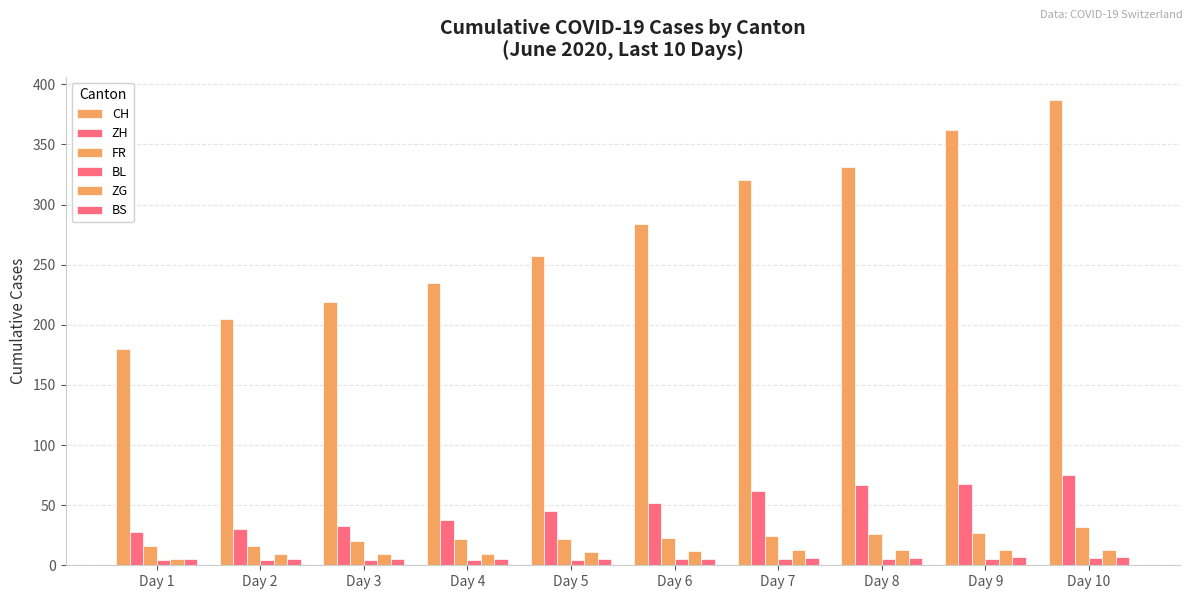

What is the spread (max minus min) of values at Day 2?

201